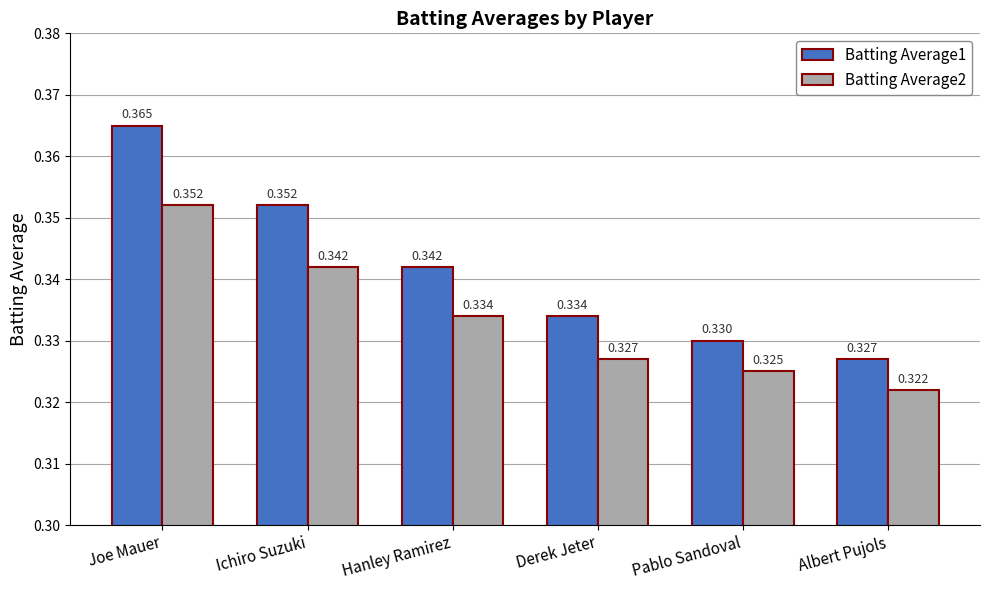

At which category is the sum across all series the highest?

Joe Mauer